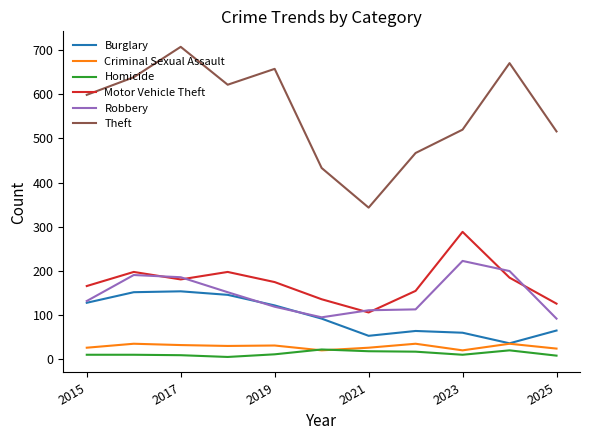

Which series has the largest total across all categories?

Theft